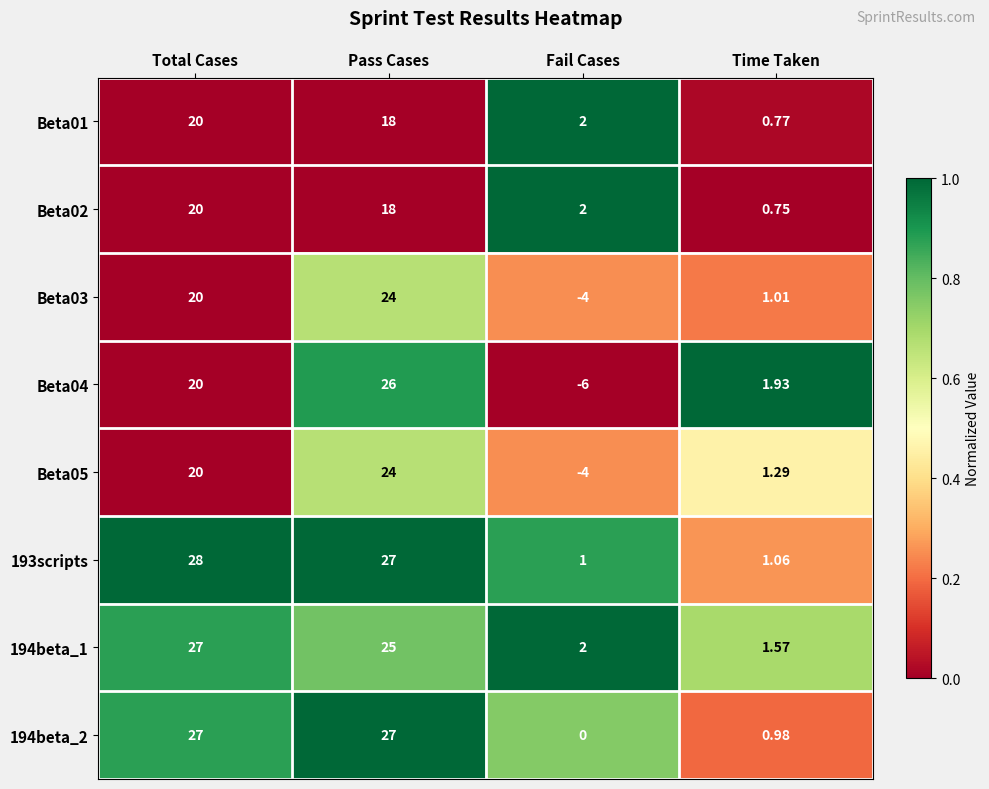

Rank the categories by Beta03 value from highest to lowest.

Pass Cases, Total Cases, Time Taken, Fail Cases